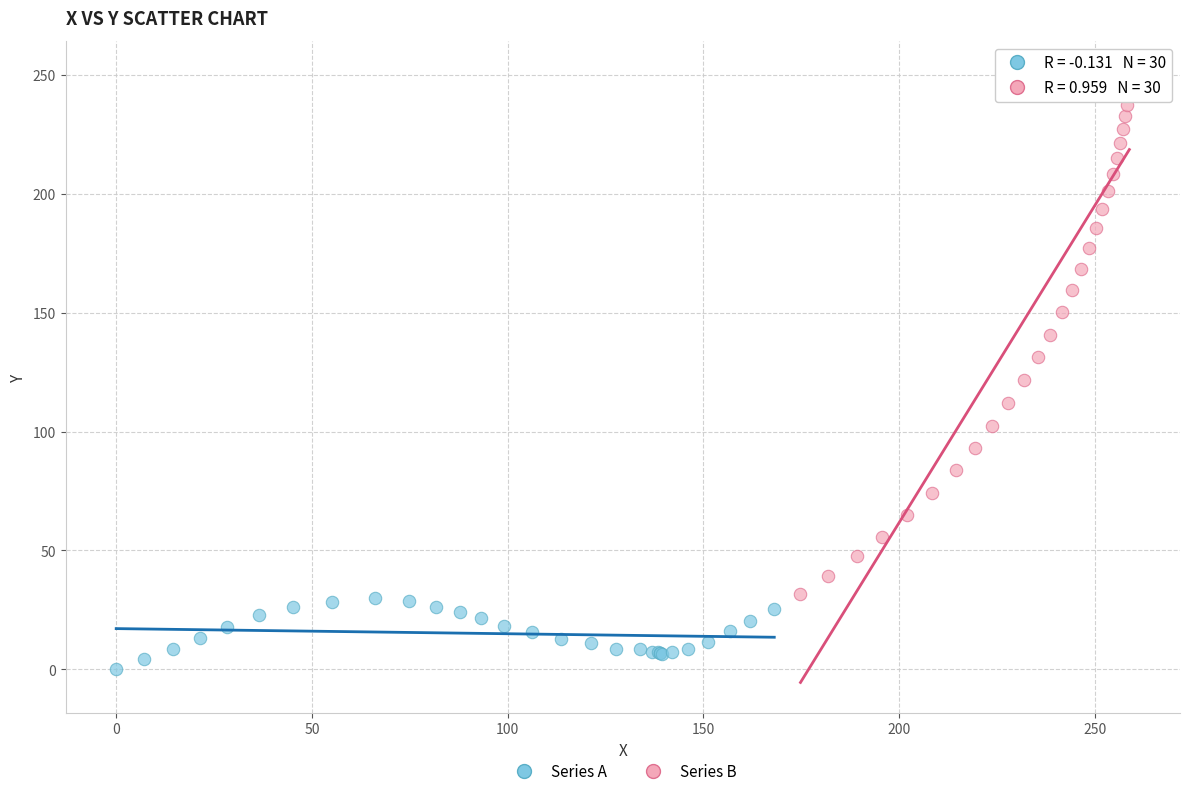

Which series contains the lowest Y value?

Series A